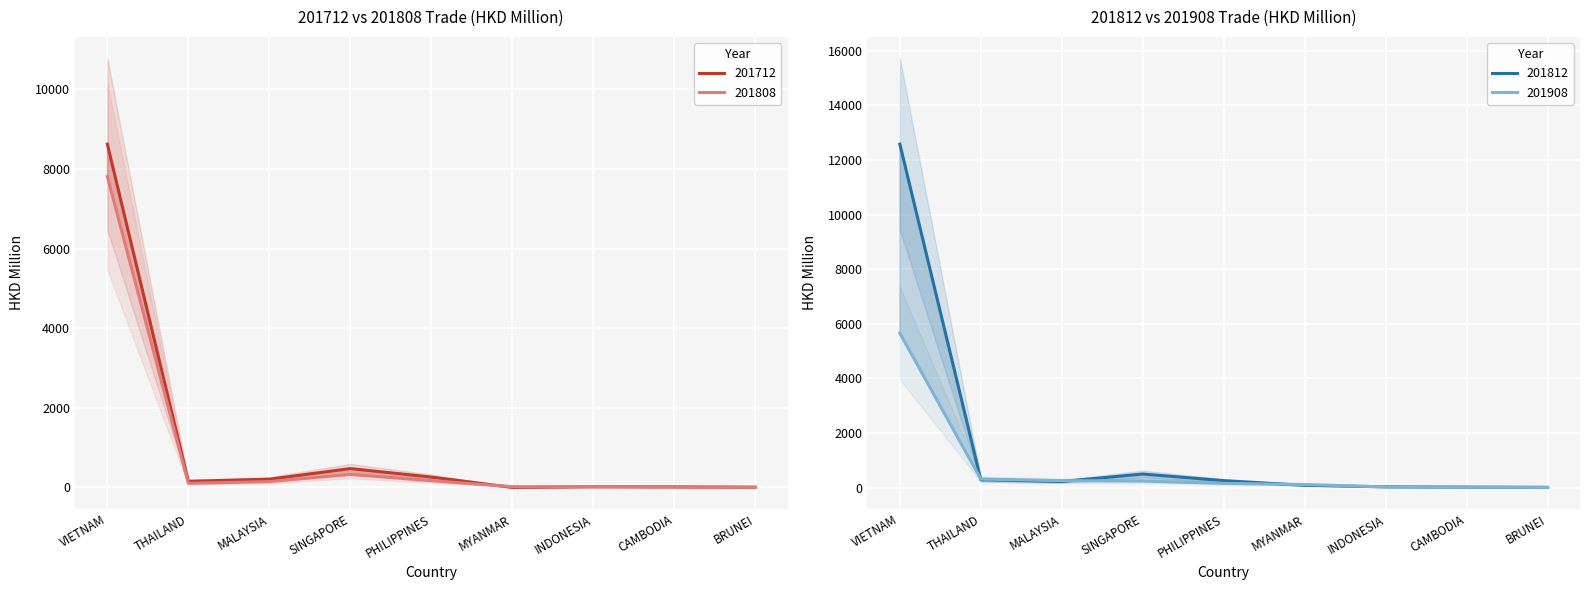

Which series changed the most between MYANMAR and CAMBODIA?

201908